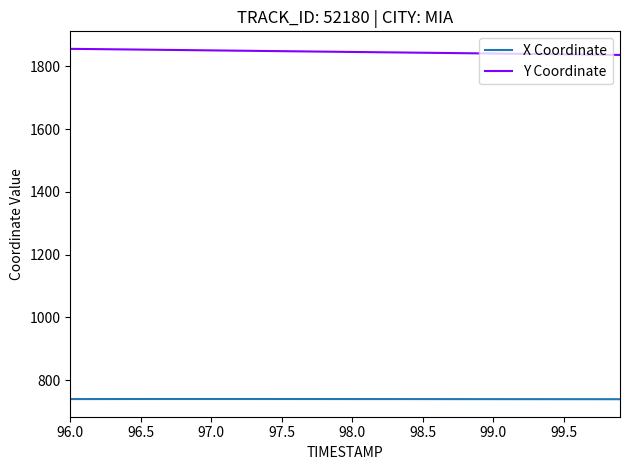

List the series in order of their peak value, lowest first.

X Coordinate, Y Coordinate